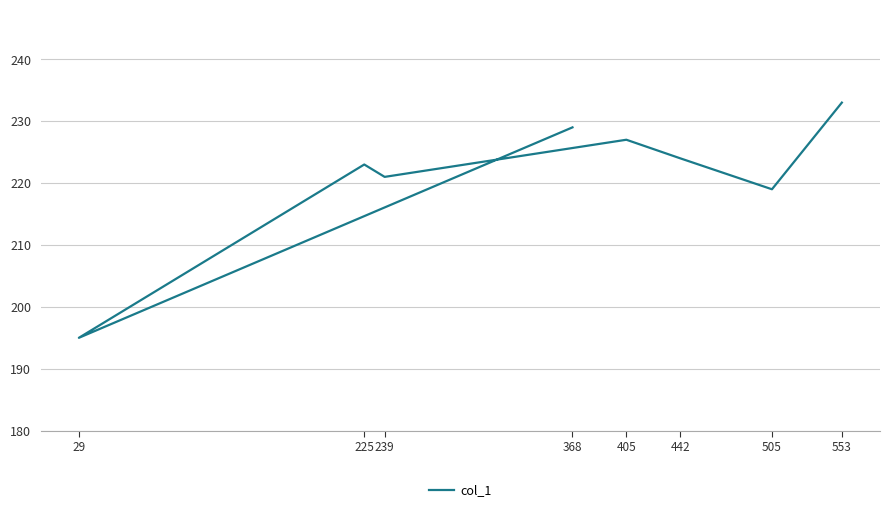

List the labels in order of value, largest first.

553, 368, 405, 442, 225, 239, 505, 29